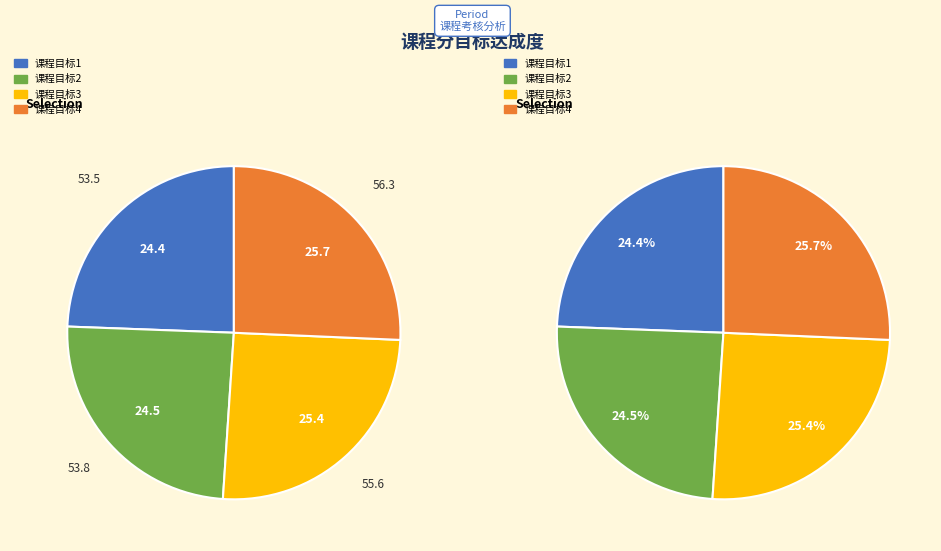

Is there any slice that represents more than half of the pie?

No